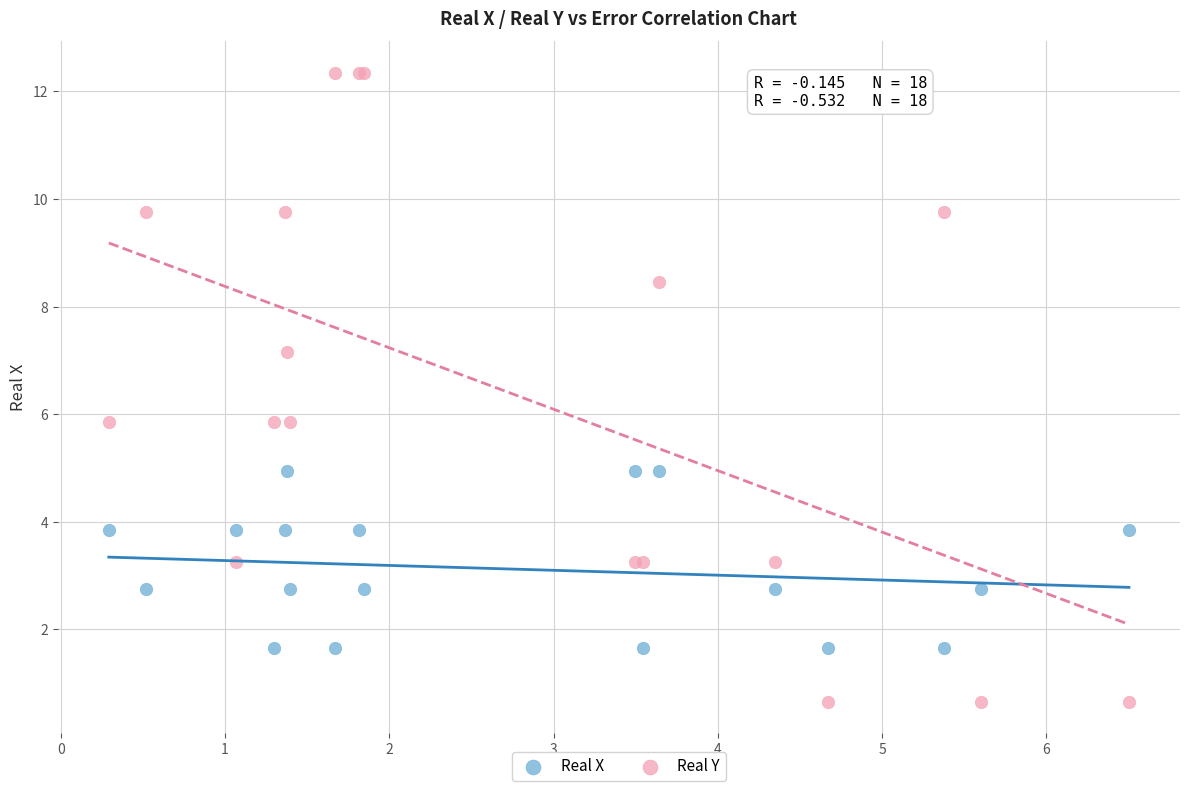

What are all the series names shown in the legend?

Real X, Real Y